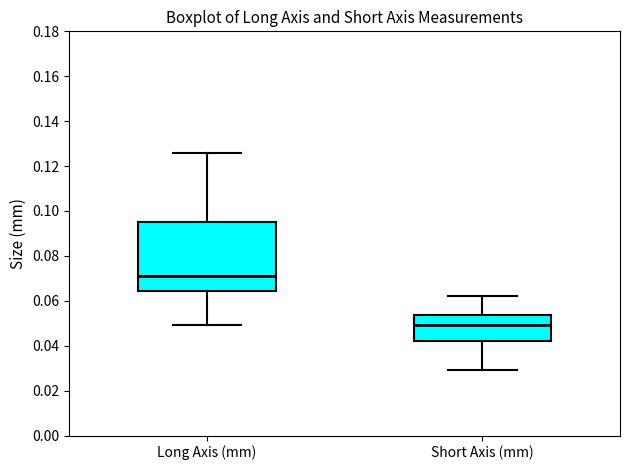

Where does the median line of the box for Long Axis (mm) sit on the y-axis? The values are not printed on the chart, so give them approximately, as read against the axis.

0.072